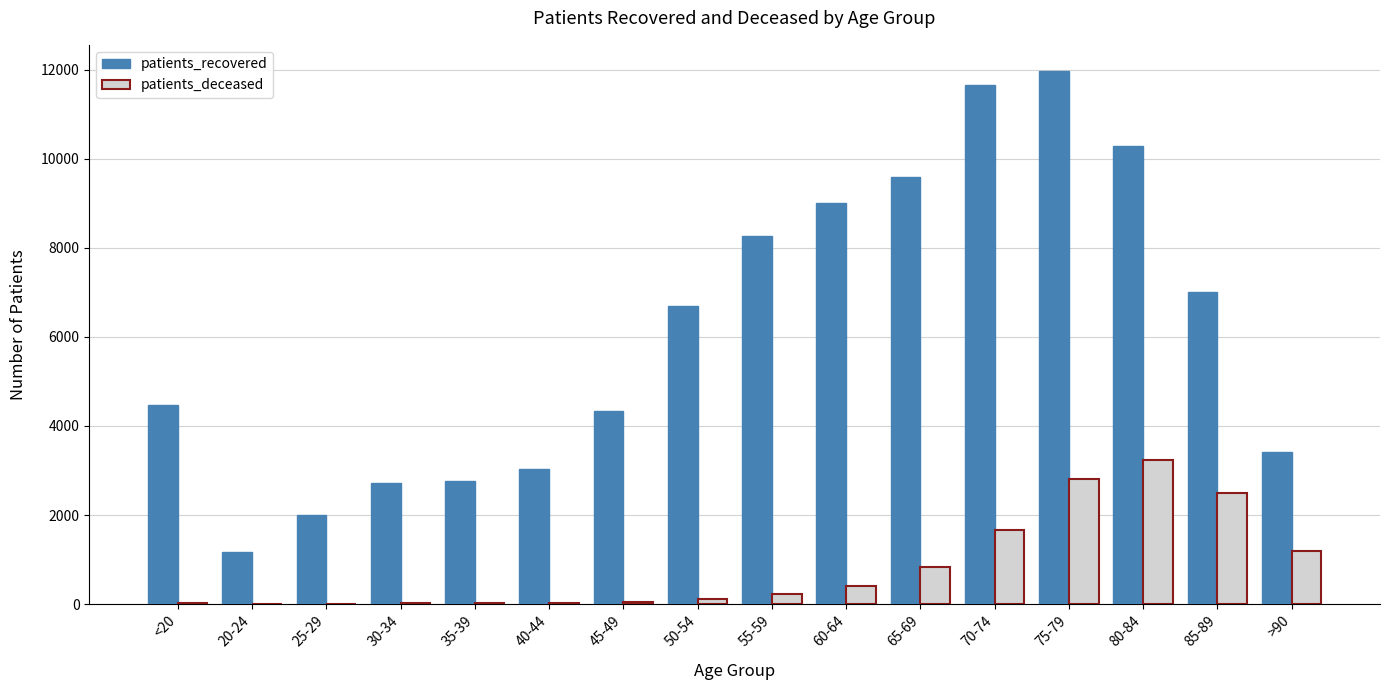

The value of patients_deceased at 65-69 is 1307. True or false?

False